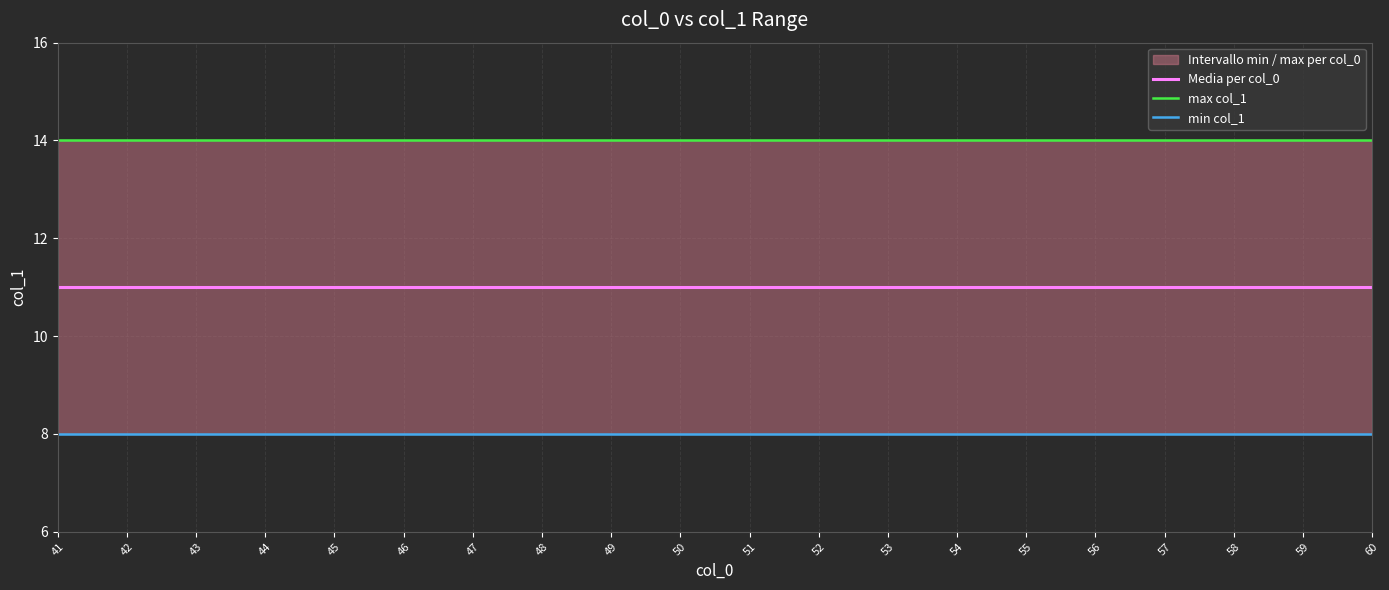

What is the maximum value for Media per col_0?

11